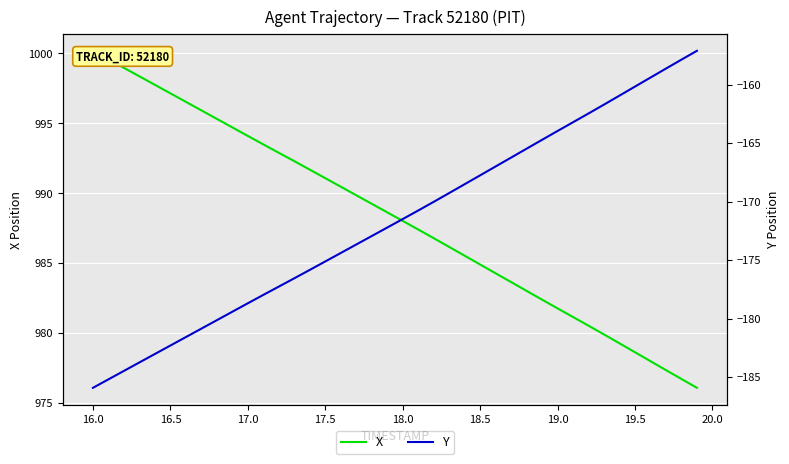

What is the maximum value for X?

1000.2